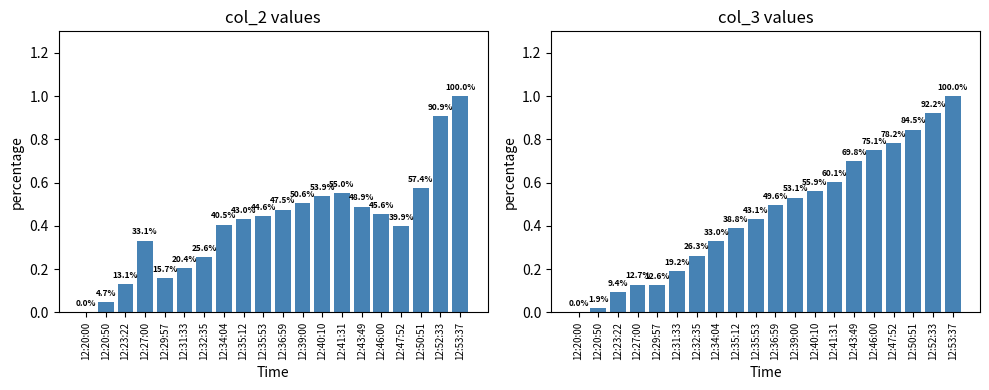

What is the difference between the col_3 values at 12:46:00 and 12:53:37?

0.2